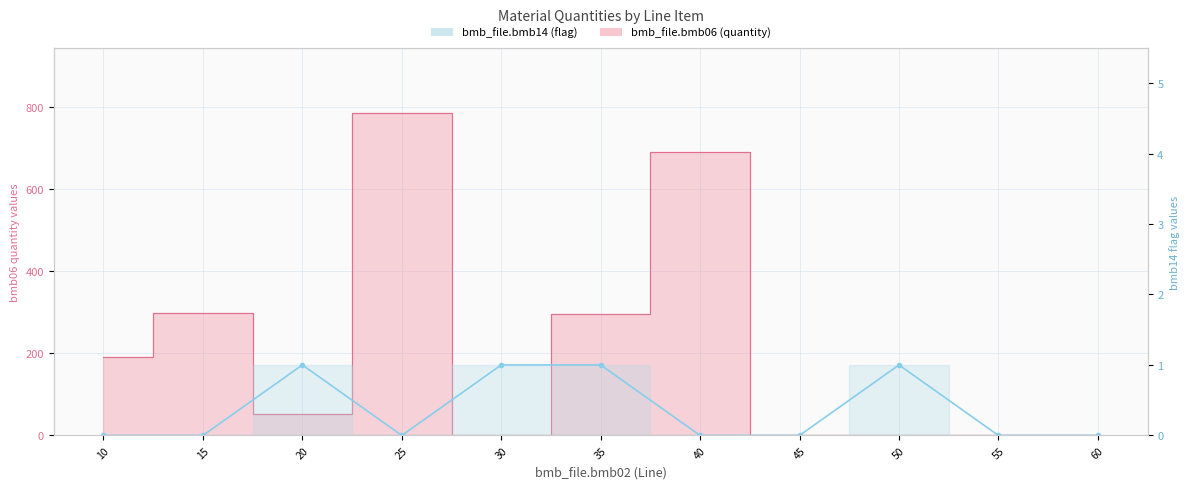

Between which two adjacent categories do bmb14 and bmb06 first intersect?

25 and 30